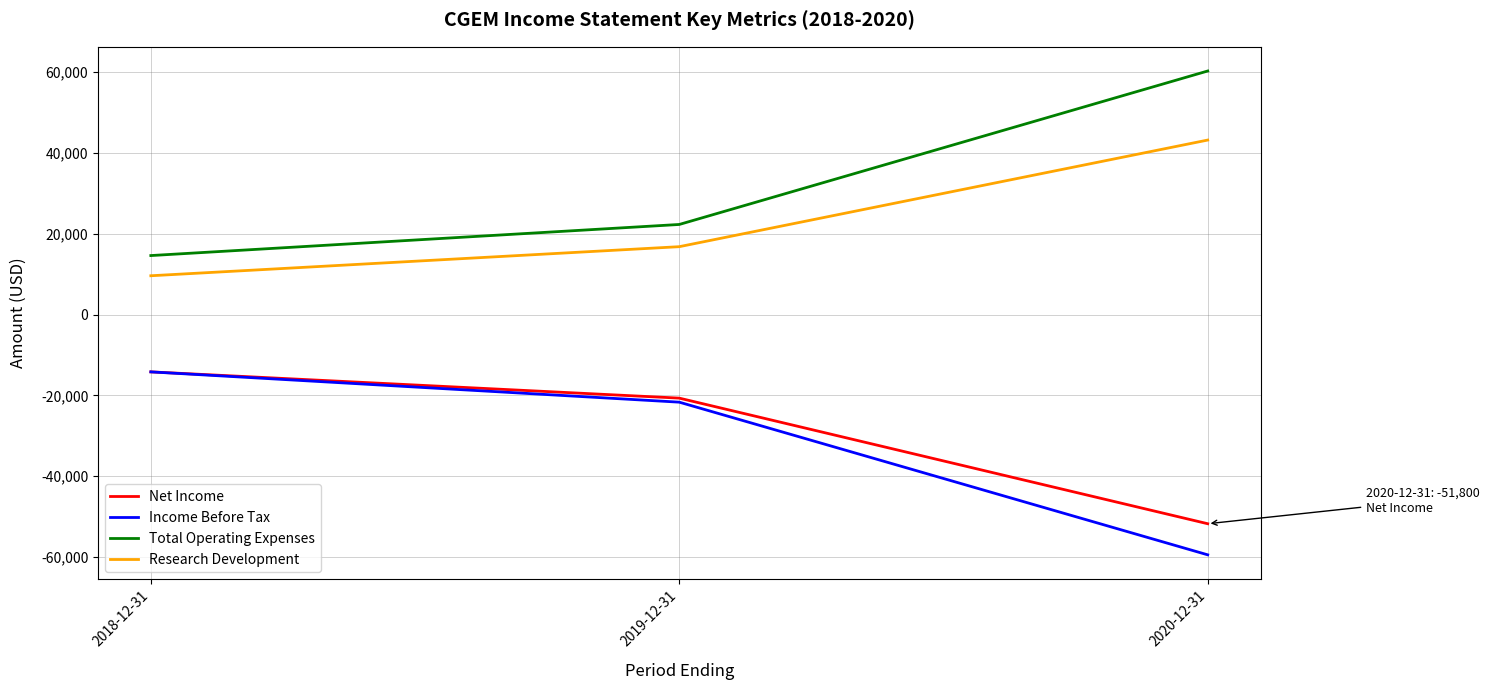

At which label is Total Operating Expenses closest to 37450?

2019-12-31